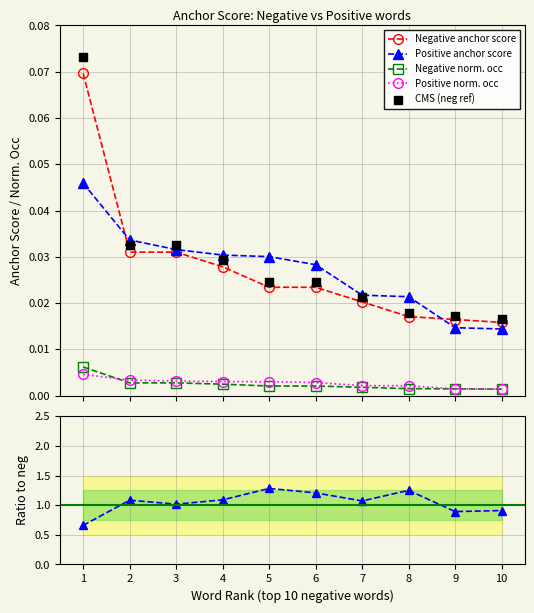

Which series has the largest Y range (max minus min)?

Ratio pos/neg